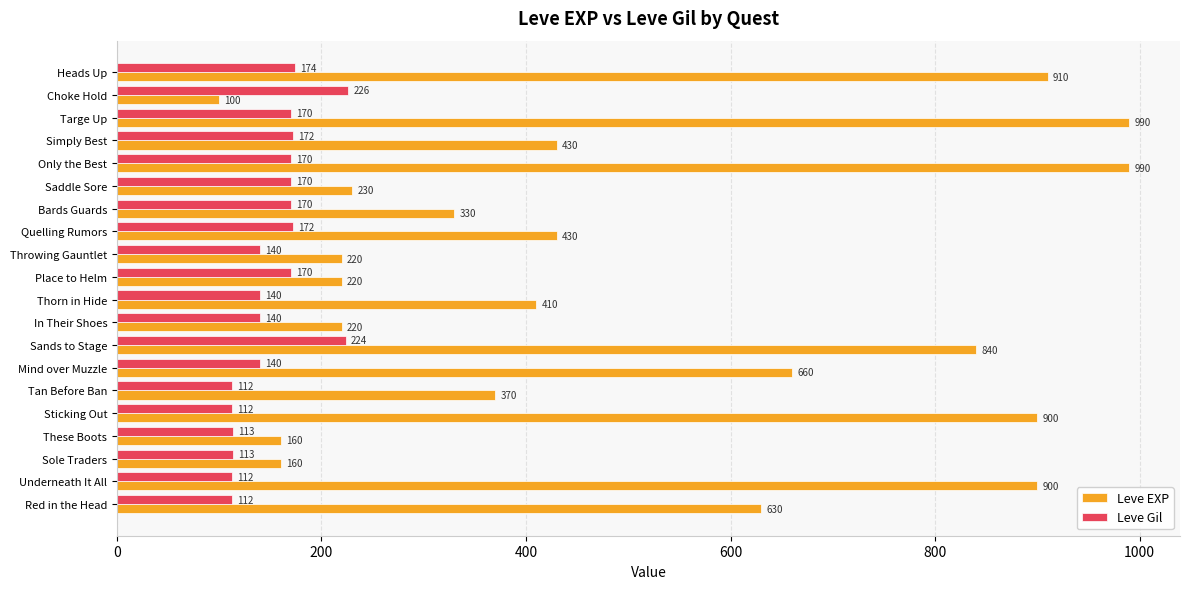

At how many categories does at least one series exceed 751?

6